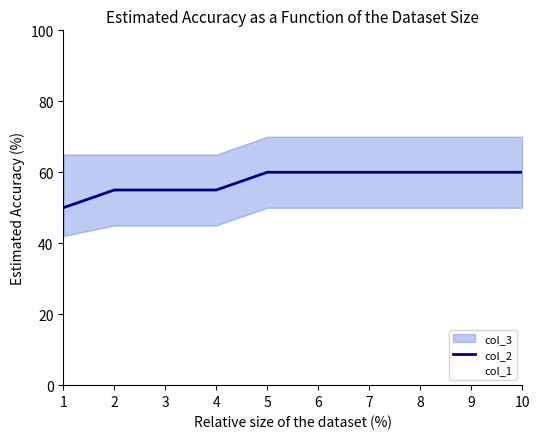

What is the sum of the values at 1 and 8?

110